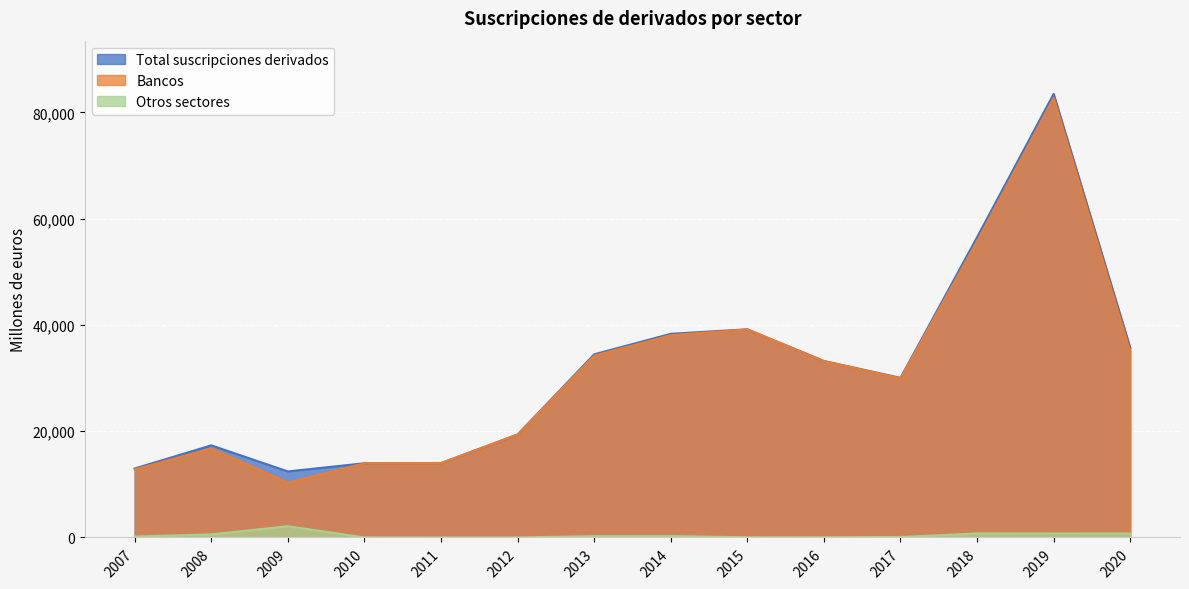

How many values in Otros sectores are above zero?

12